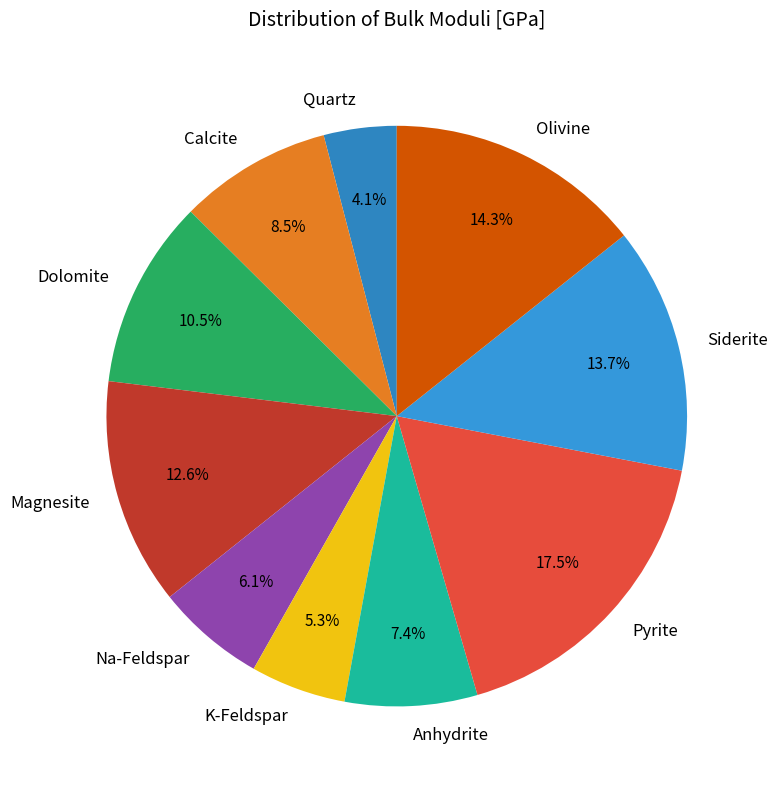

The Na-Feldspar slice represents 6% of the pie. True or false?

True